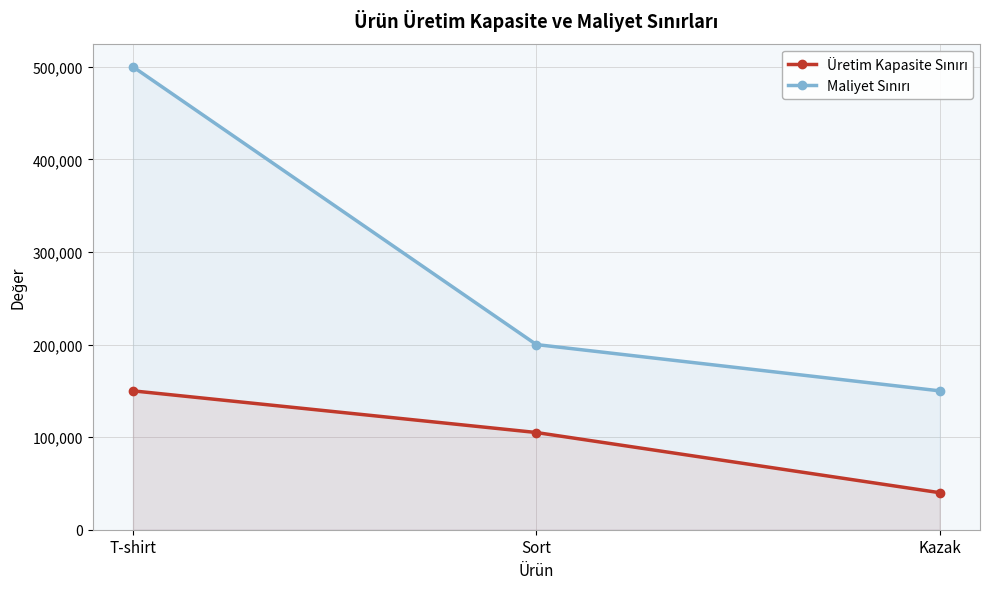

At which label does Üretim Kapasite Sınırı reach its peak?

T-shirt